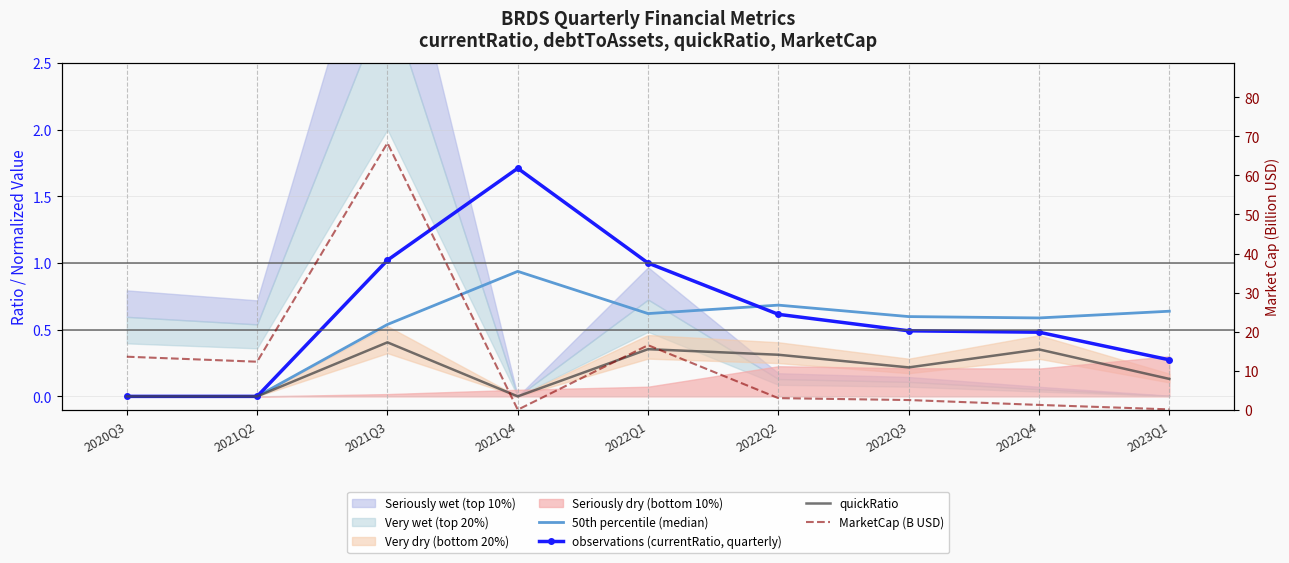

At which category does observations (currentRatio, quarterly) reach its first local peak?

2021Q4